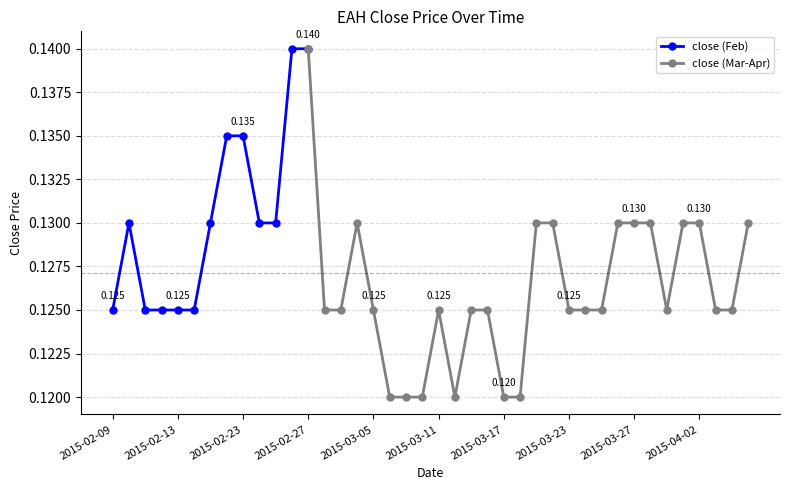

What is the greatest value displayed?

0.1